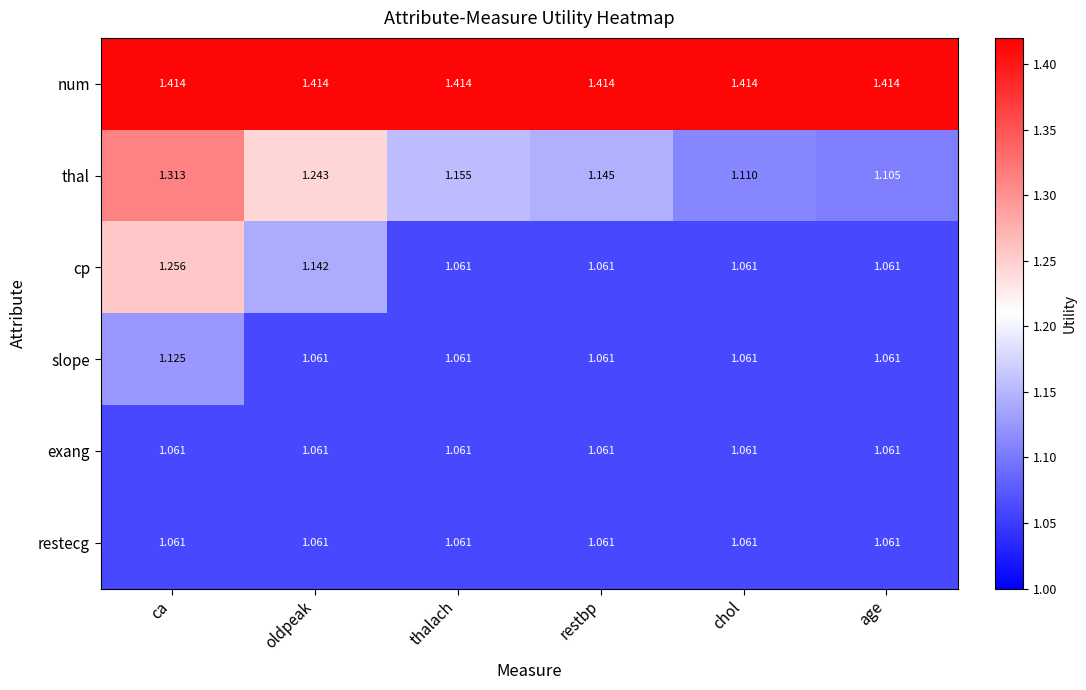

Which series changed the most between restbp and chol?

thal